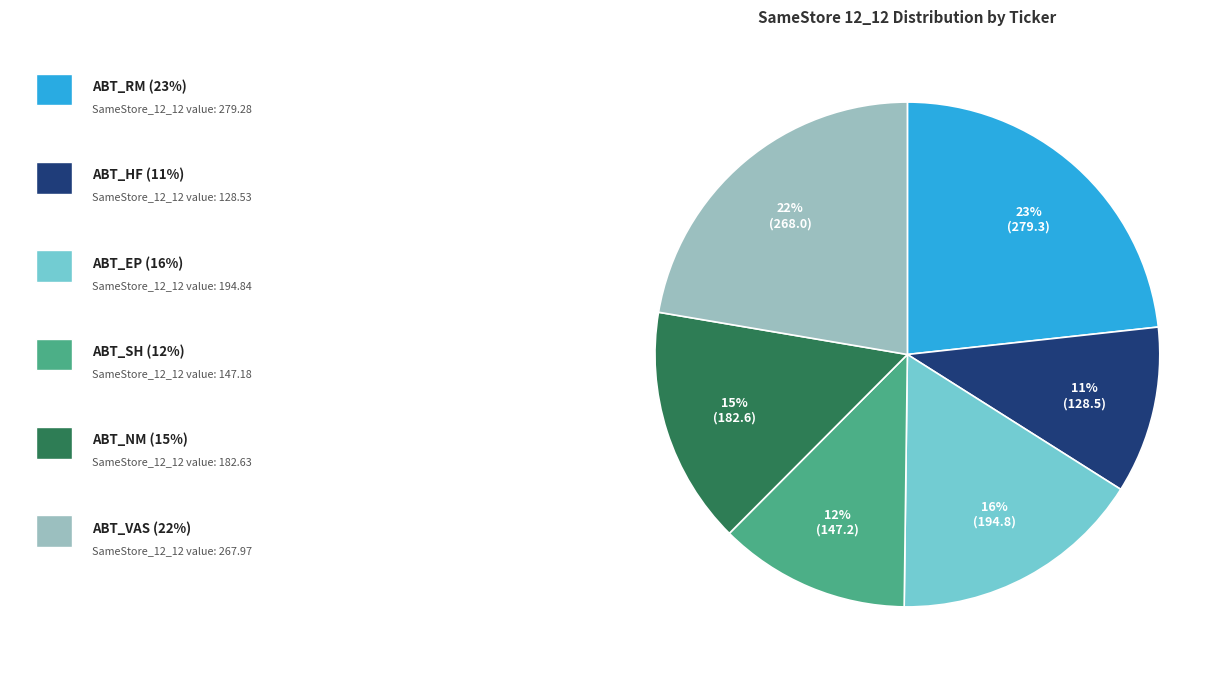

To the nearest percent, what is the average slice percentage?

17%